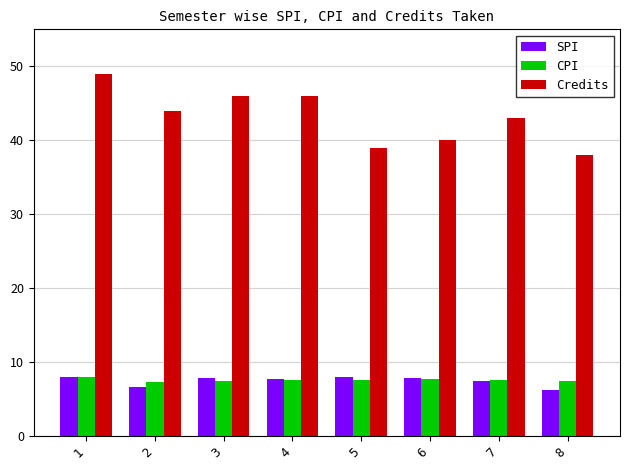

What is the value of the SPI bar at the 8th from the left?

6.3